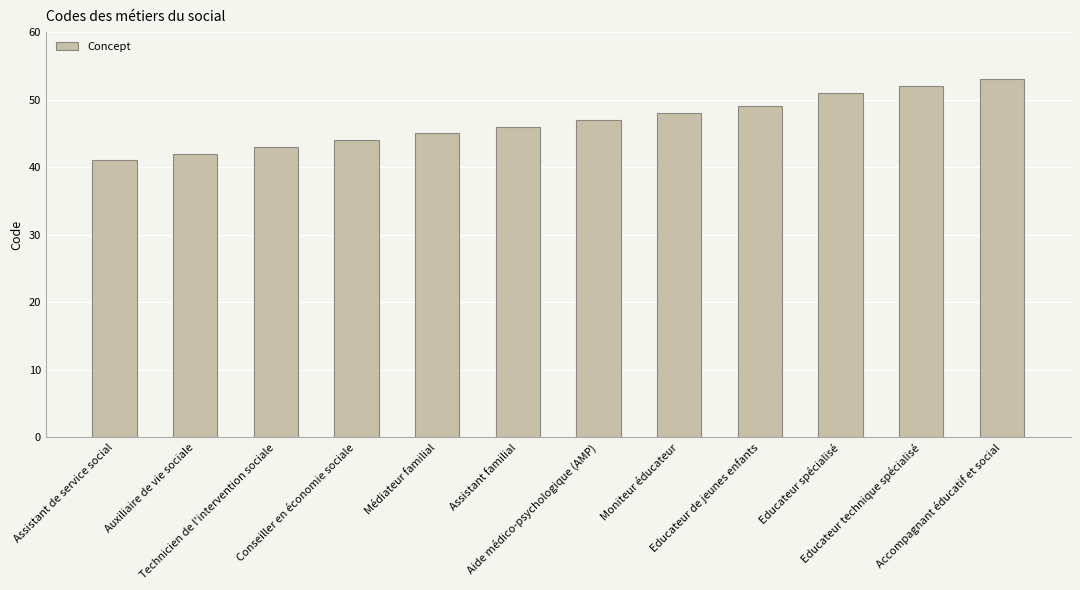

The value at Assistant de service social is 63. True or false?

False